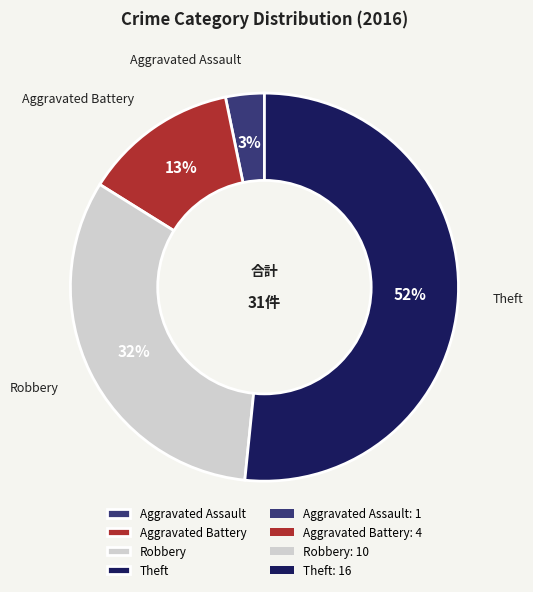

How many slices are in this pie chart?

4